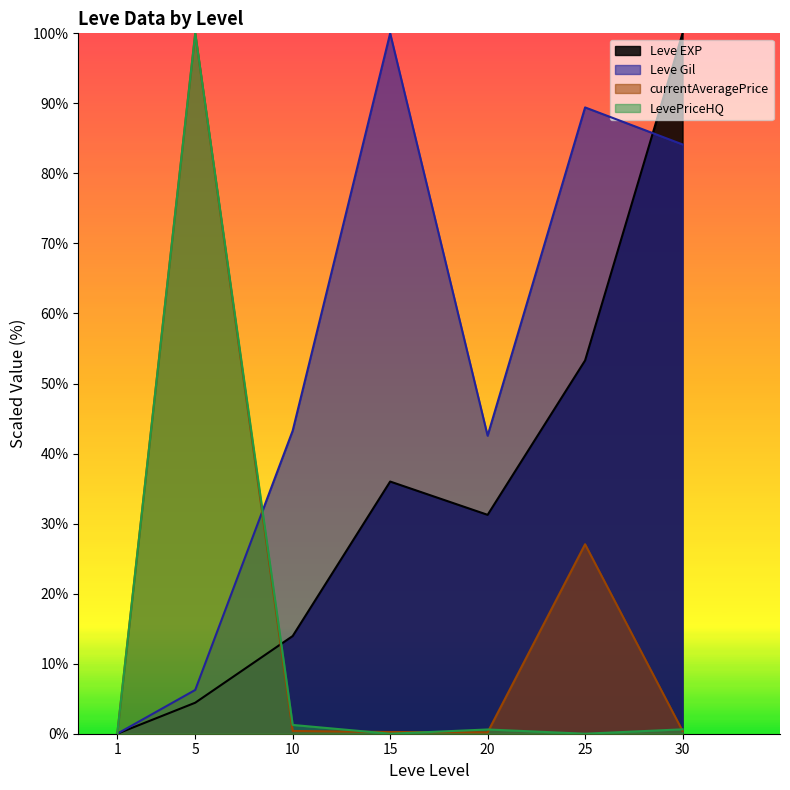

True or false: currentAveragePrice and Leve EXP cross at least once.

True